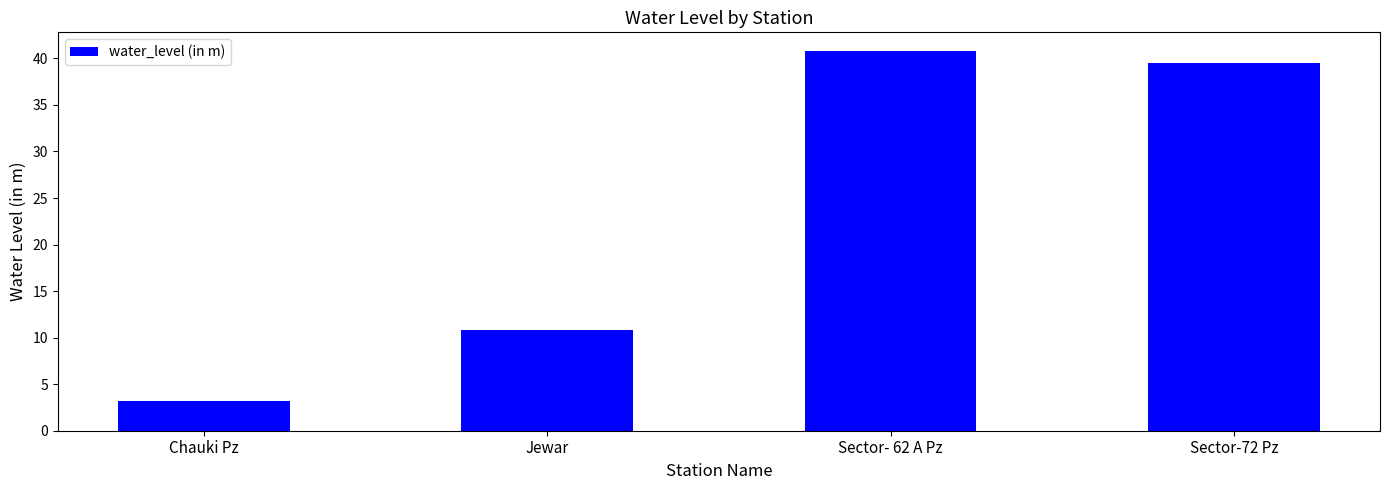

Reading left to right, transcribe all the data shown in this chart.

3.2	10.8	40.8	39.5